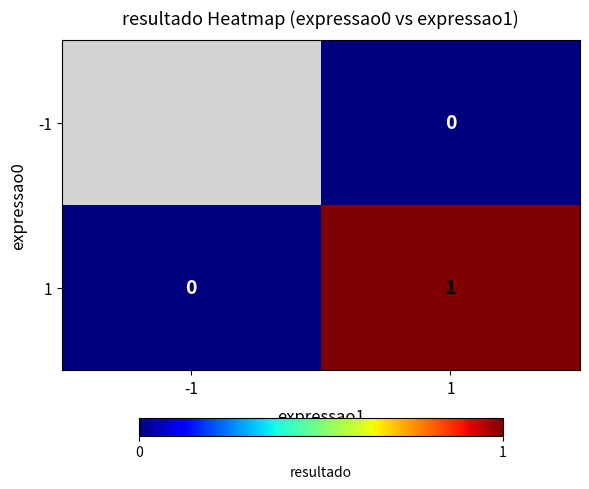

Where is 1 nearest to the value 0?

-1